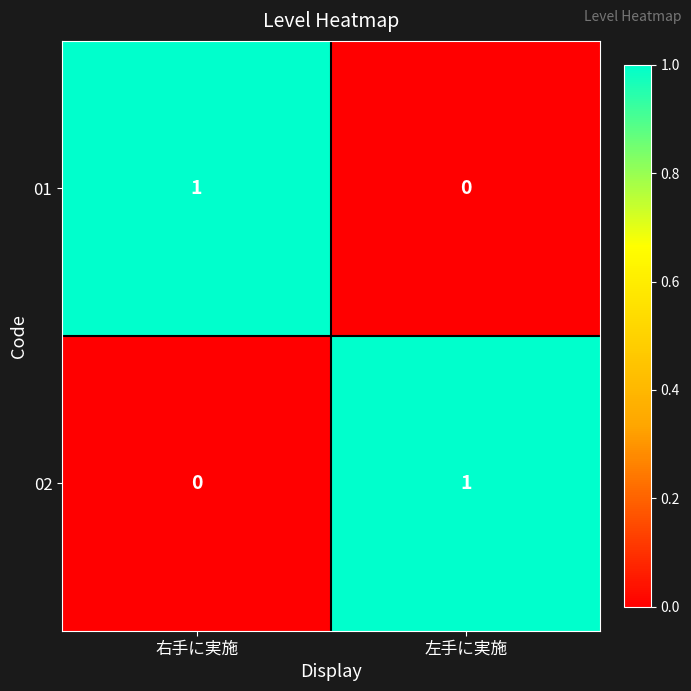

Is the value of 02 at 右手に実施 greater than the value of 01 at 右手に実施?

No